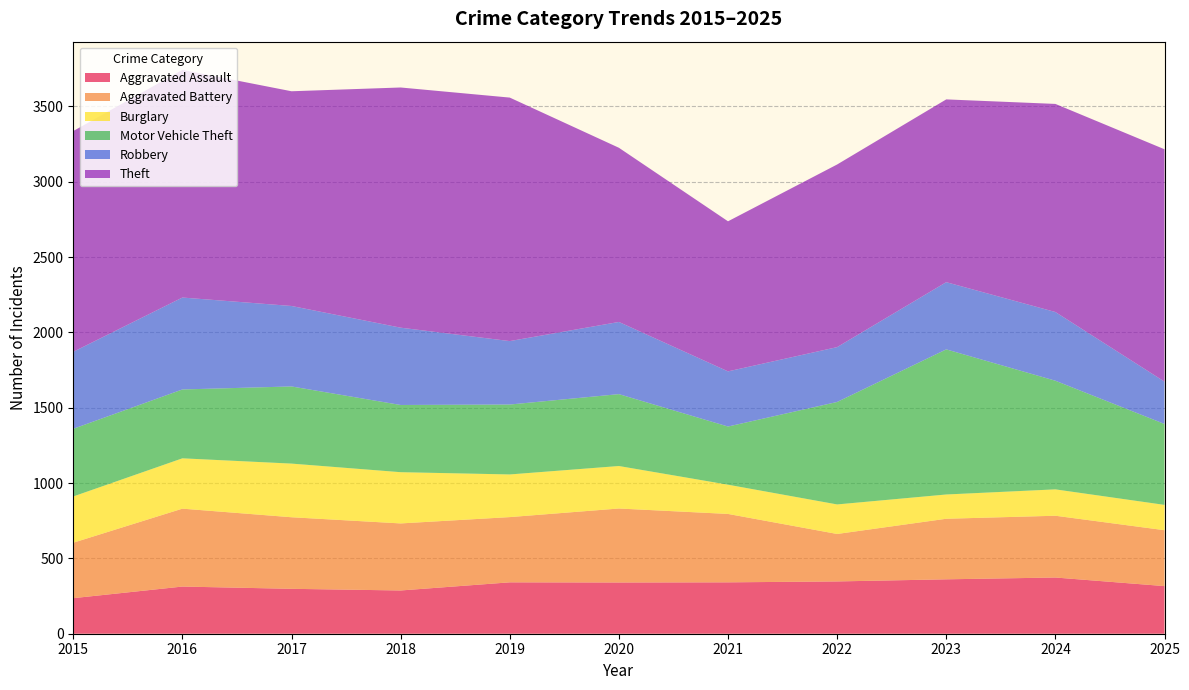

Reading left to right, list all the values displayed in this chart.

Aggravated Assault: 2015=236	2016=313	2017=298	2018=287	2019=341	2020=340	2021=341	2022=347	2023=361	2024=373	2025=316
Aggravated Battery: 2015=368	2016=517	2017=475	2018=445	2019=433	2020=491	2021=454	2022=315	2023=402	2024=410	2025=371
Burglary: 2015=307	2016=334	2017=356	2018=340	2019=283	2020=282	2021=194	2022=196	2023=161	2024=175	2025=168
Motor Vehicle Theft: 2015=449	2016=457	2017=512	2018=446	2019=464	2020=477	2021=386	2022=680	2023=963	2024=721	2025=537
Robbery: 2015=511	2016=610	2017=534	2018=513	2019=421	2020=479	2021=366	2022=364	2023=446	2024=456	2025=281
Theft: 2015=1465	2016=1511	2017=1425	2018=1594	2019=1616	2020=1156	2021=996	2022=1212	2023=1213	2024=1381	2025=1542